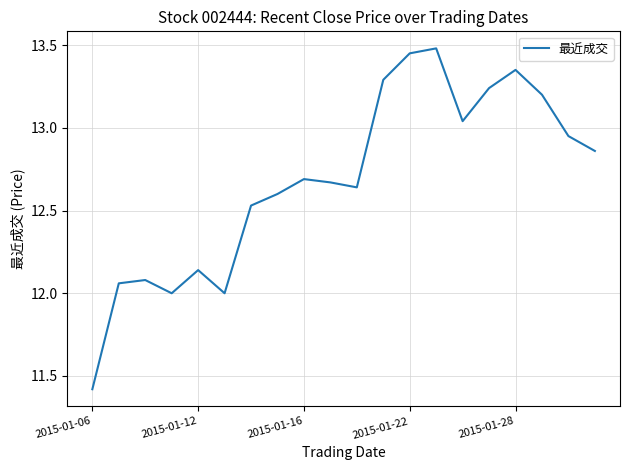

How many series are shown in this chart?

1